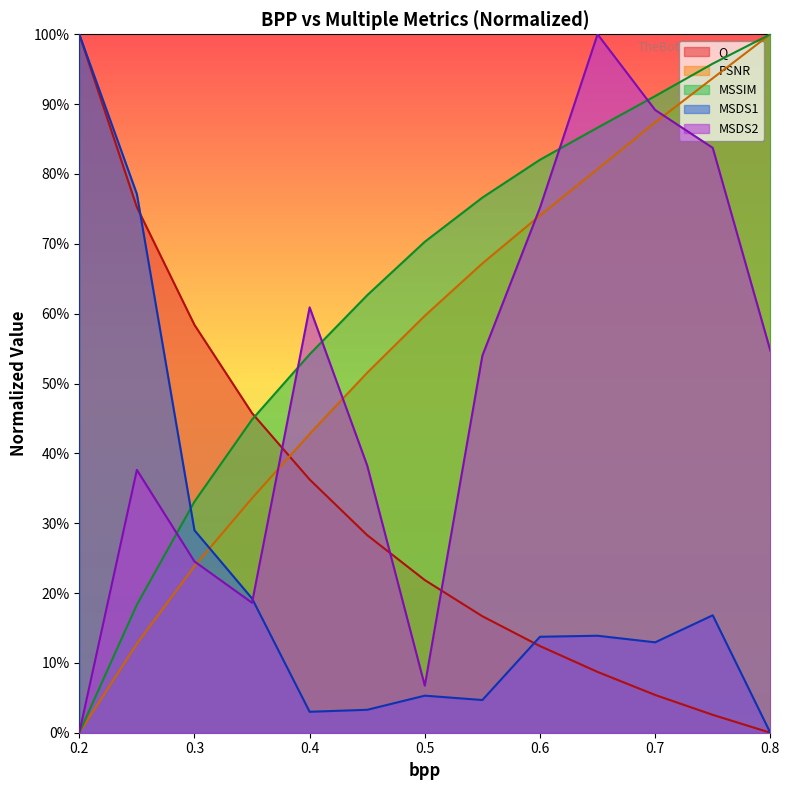

Does the chart have visible grid lines?

No